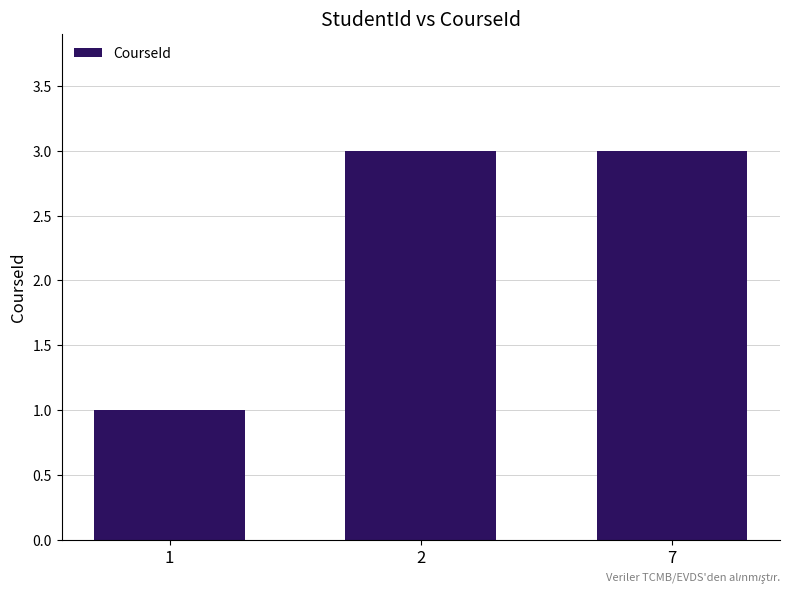

Does the chart contain stacked bars?

No